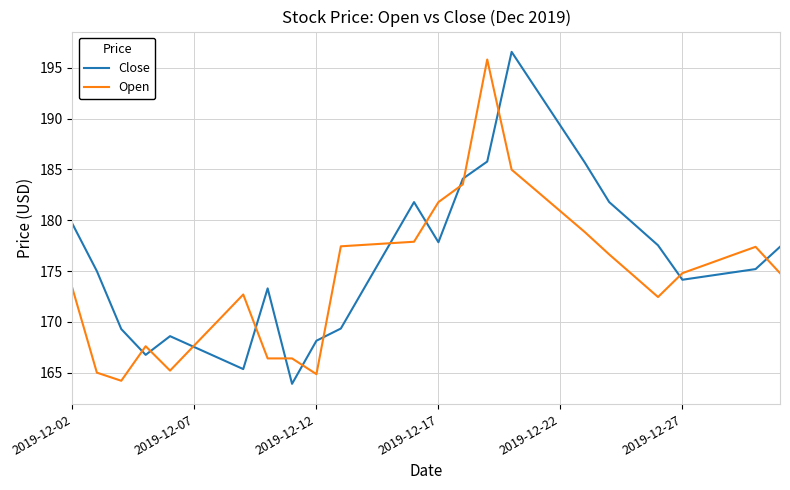

What is the greatest value displayed?

196.6